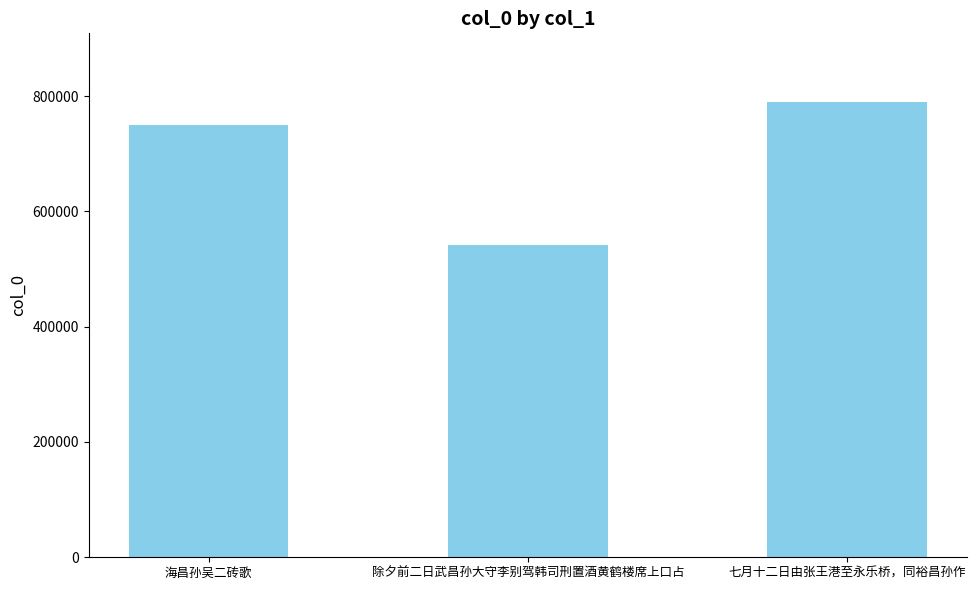

Is it true that the value at 除夕前二日武昌孙大守李别驾韩司刑置酒黄鹤楼席上口占 is 541404?

True